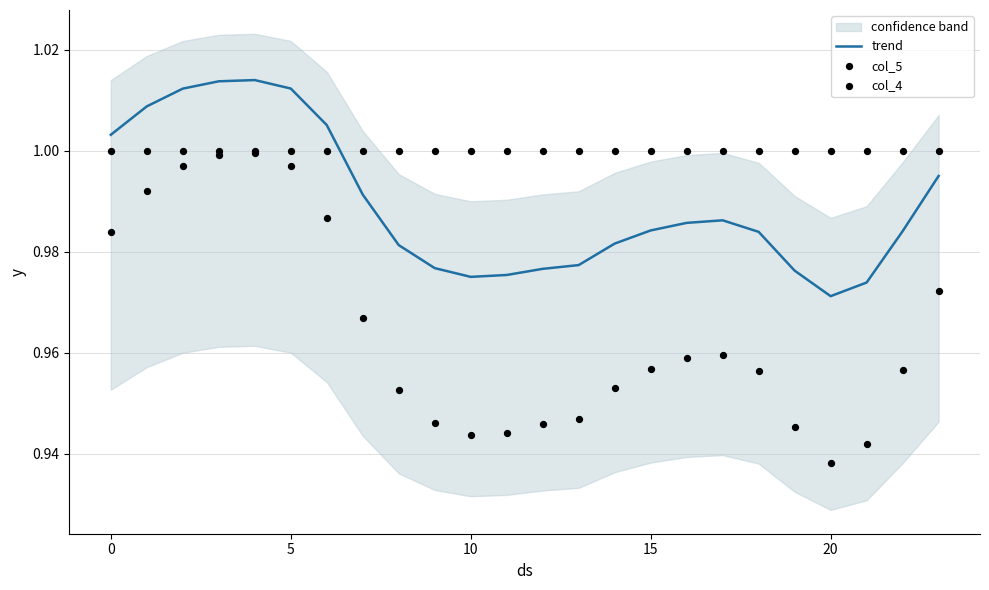

Which series contains the lowest Y value?

col_4